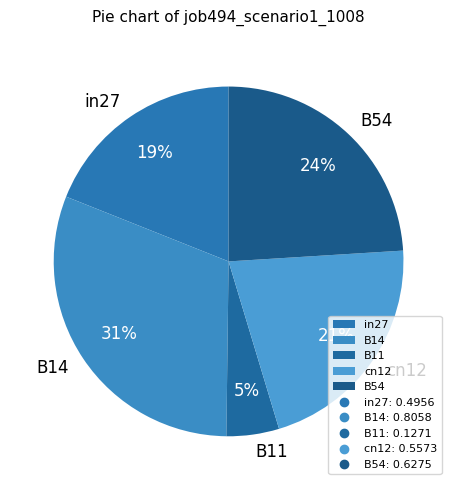

Is there a majority slice in this chart?

No